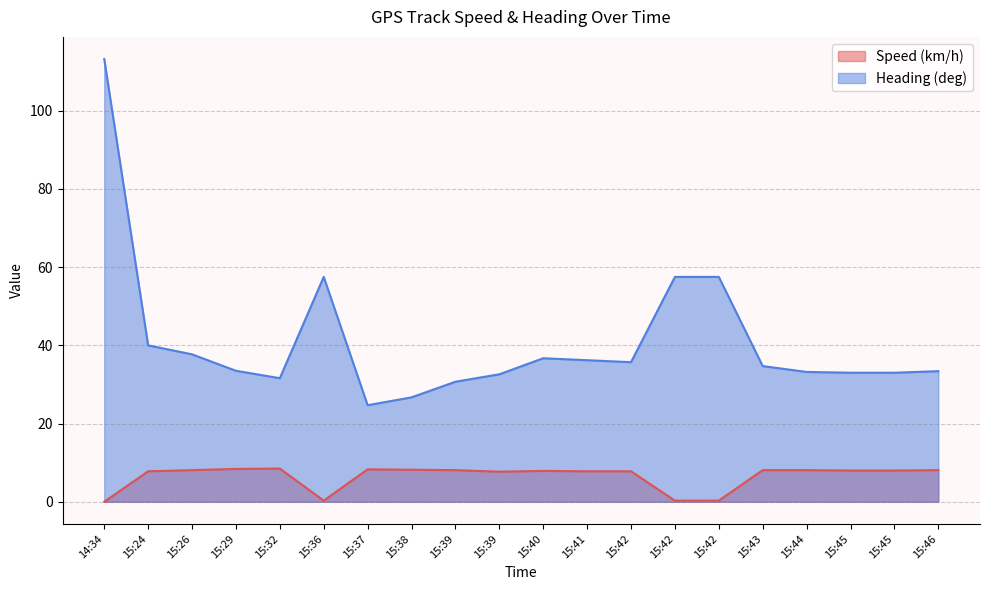

Is the value of Speed (km/h) at 15:24 greater than the value of Heading (deg) at 15:24?

No